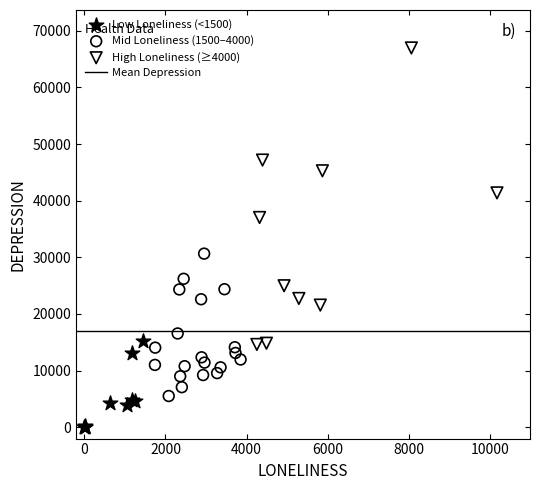

Which series contains the lowest Y value?

Low Loneliness (<1500)